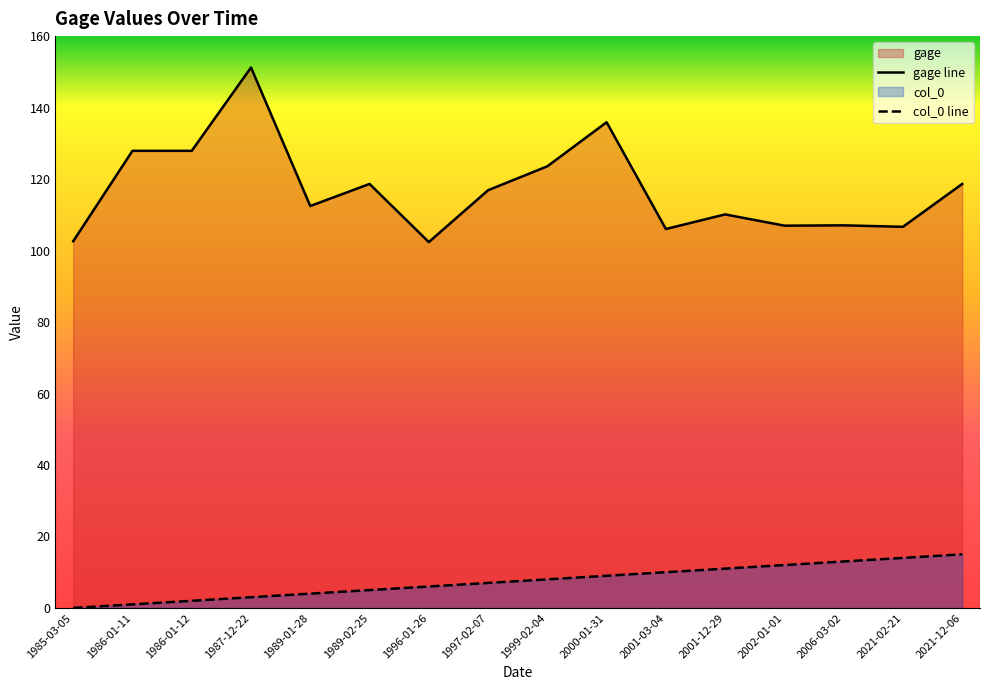

True or false: col_0 line and gage line intersect in this chart.

False